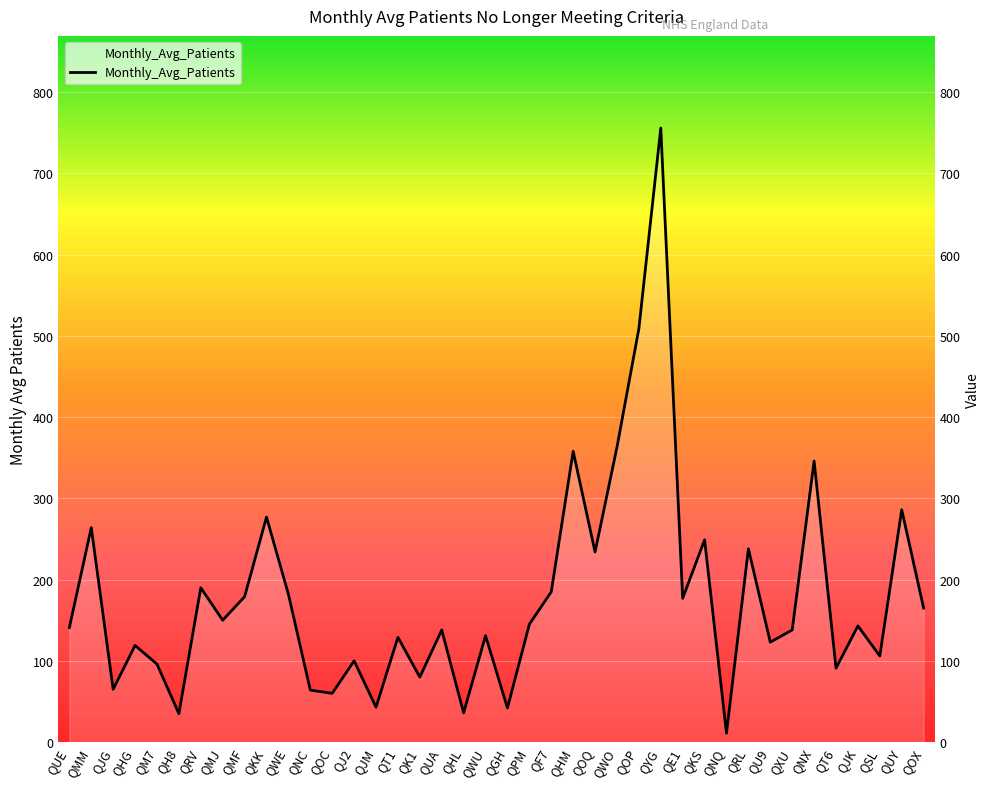

List the labels in order of value, largest first.

QYG, QOP, QWO, QHM, QNX, QUY, QKK, QMM, QKS, QRL, QOQ, QRV, QF7, QWE, QMF, QE1, QOX, QMJ, QPM, QJK, QUE, QUA, QXU, QWU, QT1, QU9, QHG, QSL, QJ2, QM7, QT6, QK1, QJG, QNC, QOC, QJM, QGH, QHL, QH8, QNQ